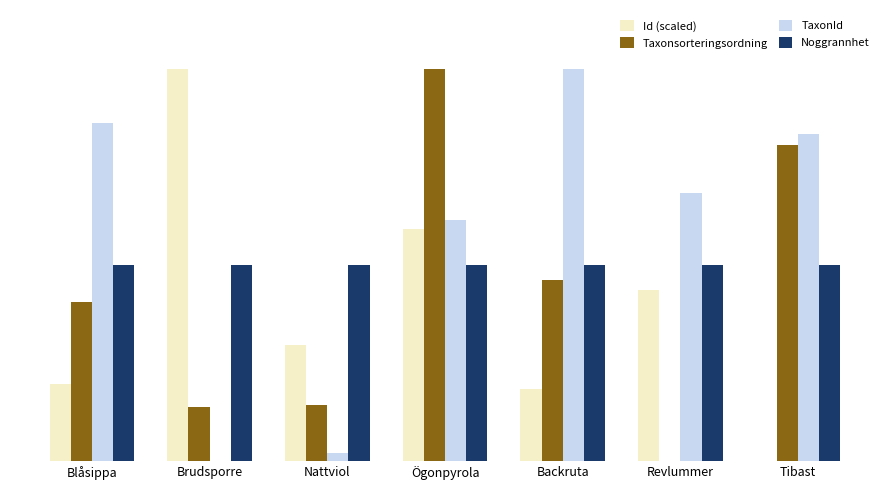

Are the bars horizontal?

No